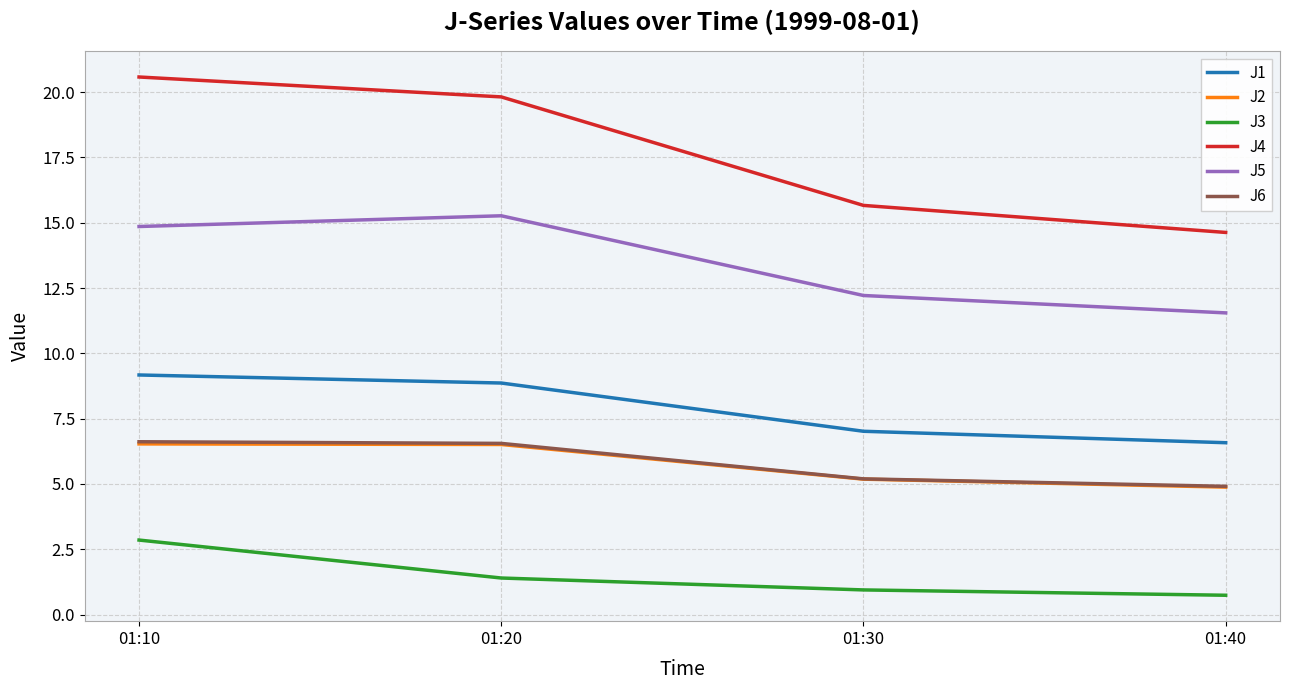

Reading left to right, transcribe all the data shown in this chart.

J1: 01:10=9.2	01:20=8.9	01:30=7.0	01:40=6.6
J2: 01:10=6.5	01:20=6.5	01:30=5.2	01:40=4.9
J3: 01:10=2.9	01:20=1.4	01:30=0.9	01:40=0.7
J4: 01:10=20.6	01:20=19.8	01:30=15.7	01:40=14.6
J5: 01:10=14.9	01:20=15.3	01:30=12.2	01:40=11.6
J6: 01:10=6.6	01:20=6.6	01:30=5.2	01:40=4.9